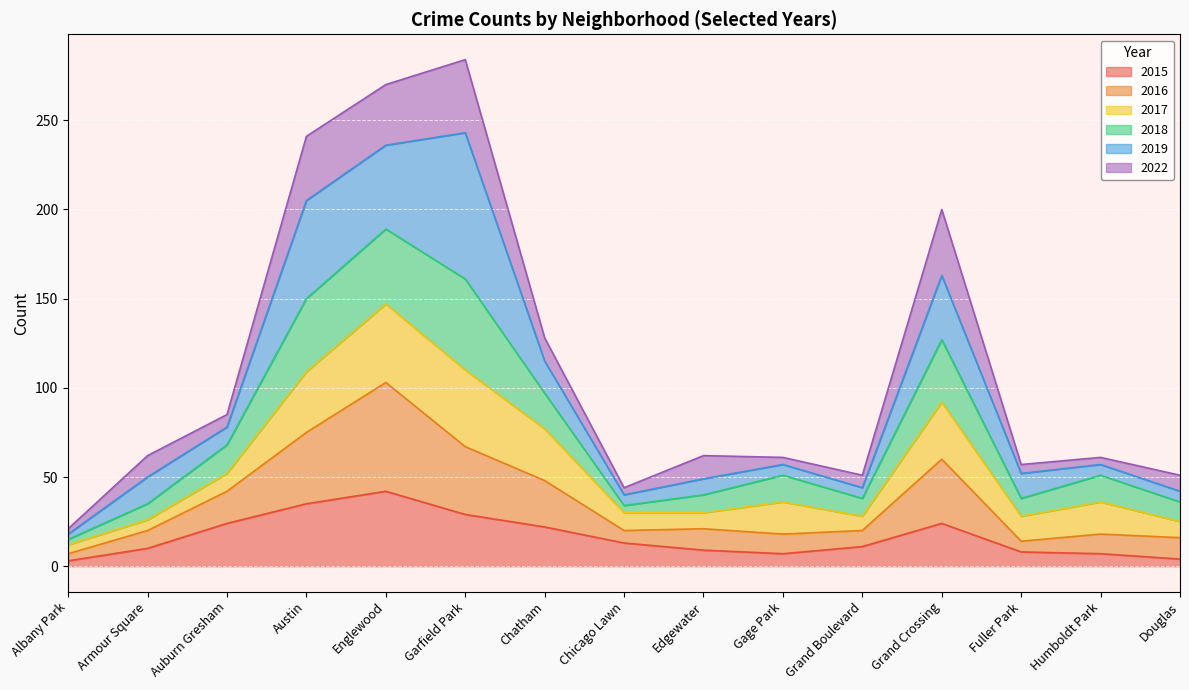

What is the total value across all series at Chatham?

128